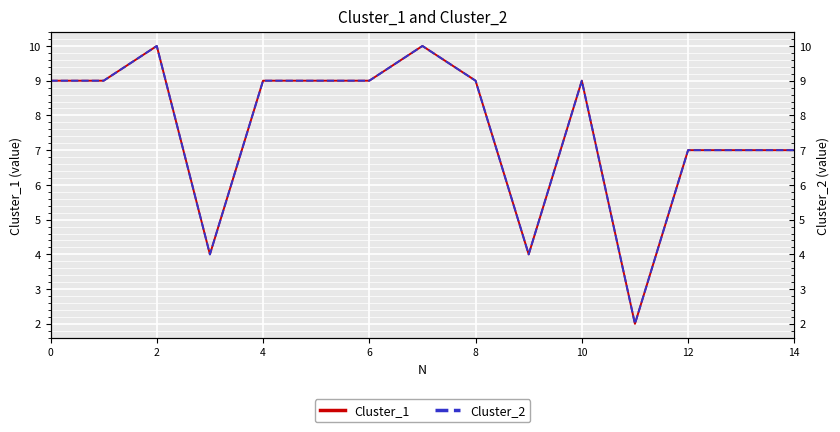

The Cluster_1 series shows 9 at 0. True or false?

True